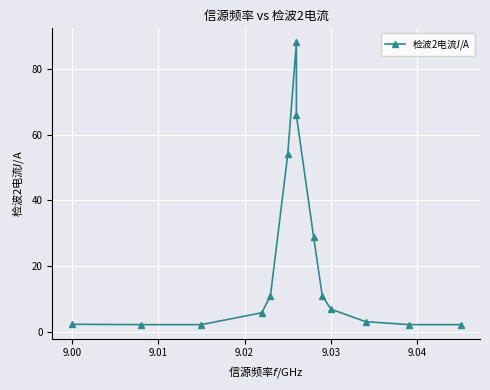

What value does the data have at 9.00?

2.3